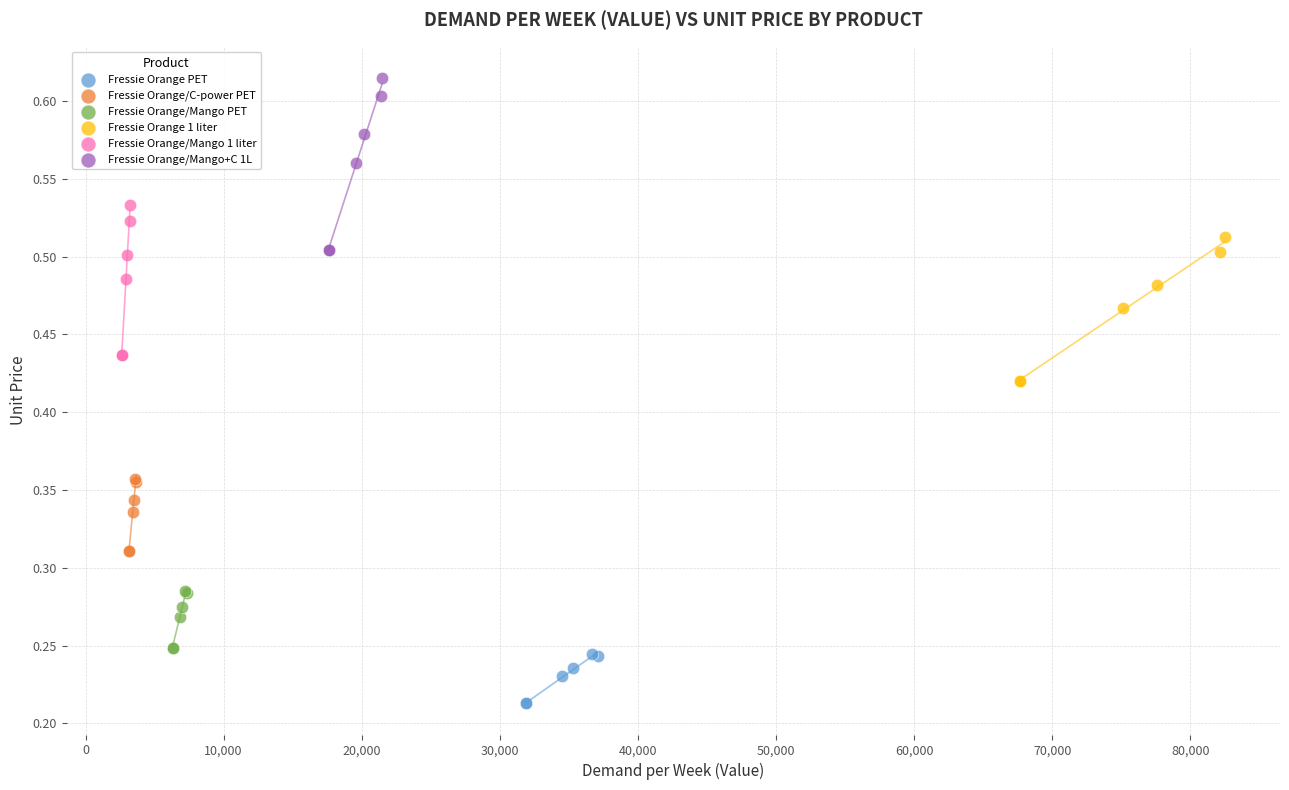

Which series contains the lowest Y value?

Fressie Orange PET